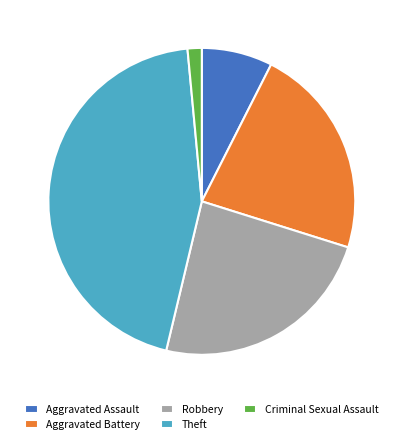

What is the largest slice in the pie chart?

Theft